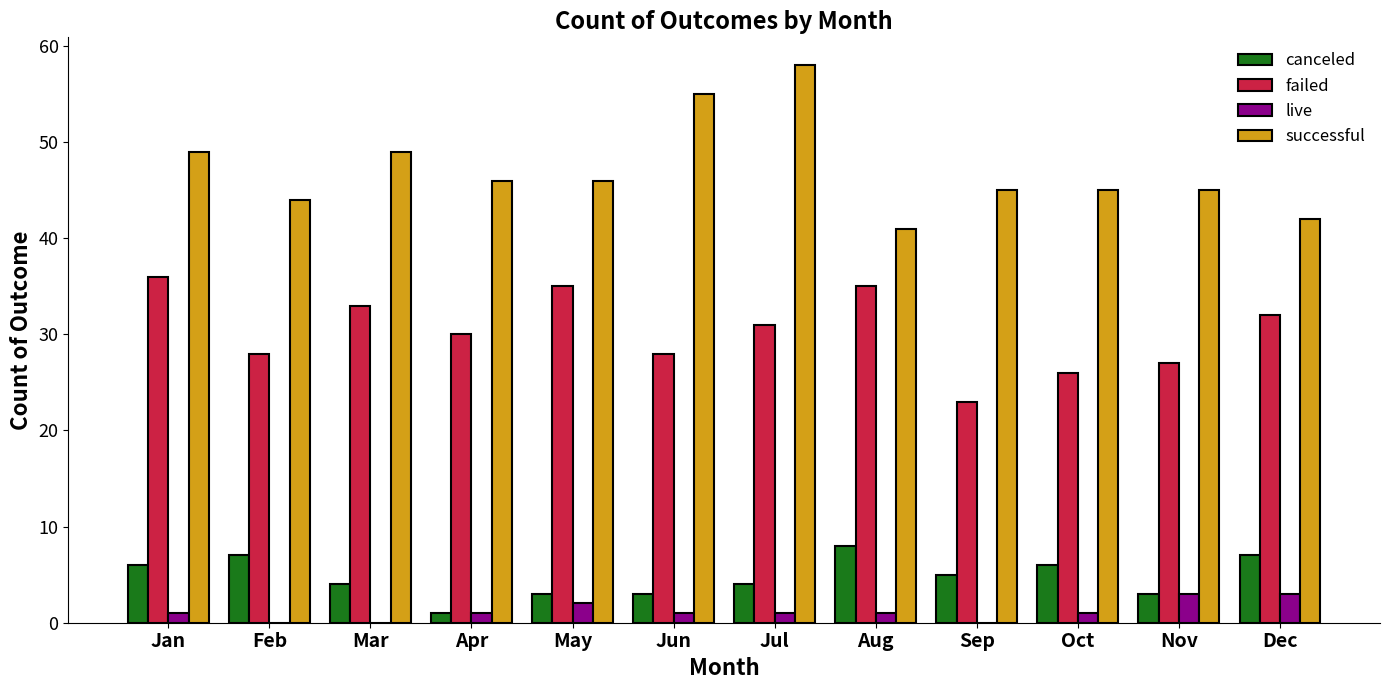

Between Mar and Dec, which series saw the biggest shift?

successful